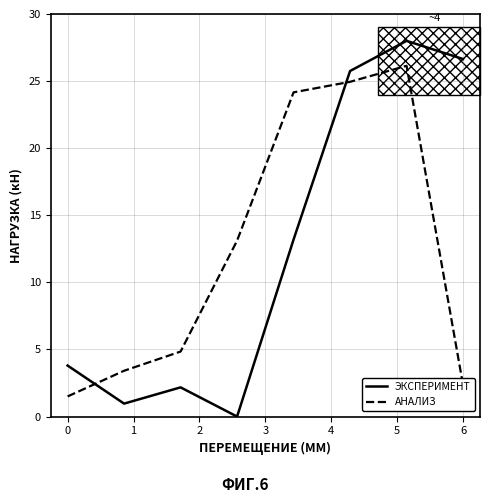

What is the difference between the second highest and second lowest values in the АНАЛИЗ series?

22.6